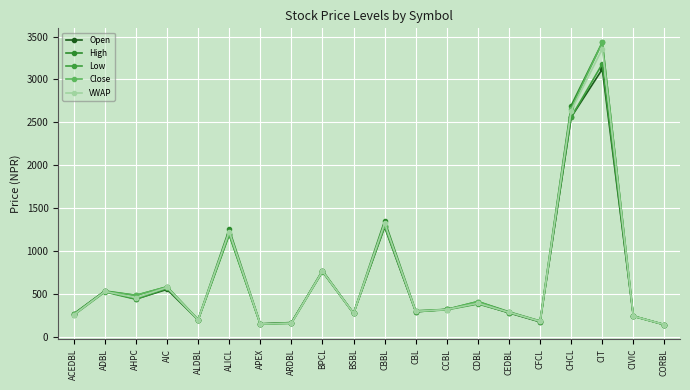

Reading left to right, transcribe all the data shown in this chart.

Open: 260.0	530.0	438.0	550.0	195.0	1199.0	147.0	163.0	759.0	271.0	1278.0	288.0	317.0	387.0	276.0	171.0	2560.0	3120.0	238.0	137.0
High: 265.0	532.0	481.0	580.0	198.0	1250.0	149.0	160.0	770.0	271.0	1350.0	300.0	317.0	408.0	288.0	181.0	2695.0	3432.0	239.0	139.0
Low: 250.0	520.0	435.0	561.0	192.0	1185.0	144.0	155.0	757.0	270.0	1293.0	290.0	312.0	380.0	280.0	174.0	2560.0	3182.0	235.0	139.0
Close: 258.0	526.0	481.0	580.0	198.0	1200.0	144.0	155.0	762.0	270.0	1293.0	294.0	316.0	408.0	281.0	180.0	2660.0	3432.0	239.0	139.0
VWAP: 253.3	525.9	452.6	572.7	195.9	1224.7	146.8	156.1	762.4	270.2	1321.8	293.8	315.0	388.1	282.7	177.2	2634.8	3355.9	237.5	139.0